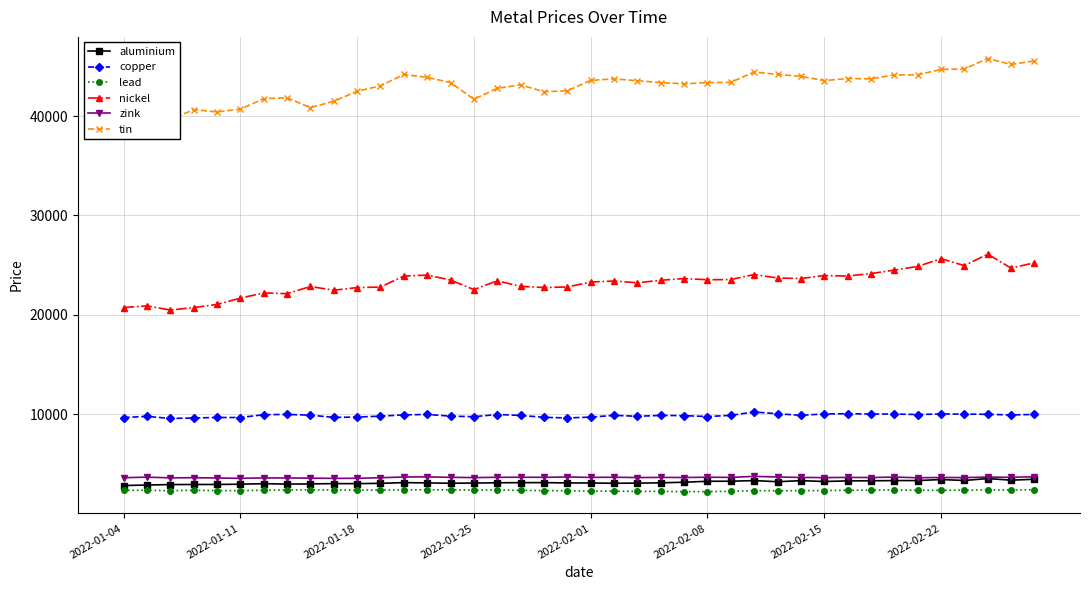

Does the chart have visible grid lines?

Yes